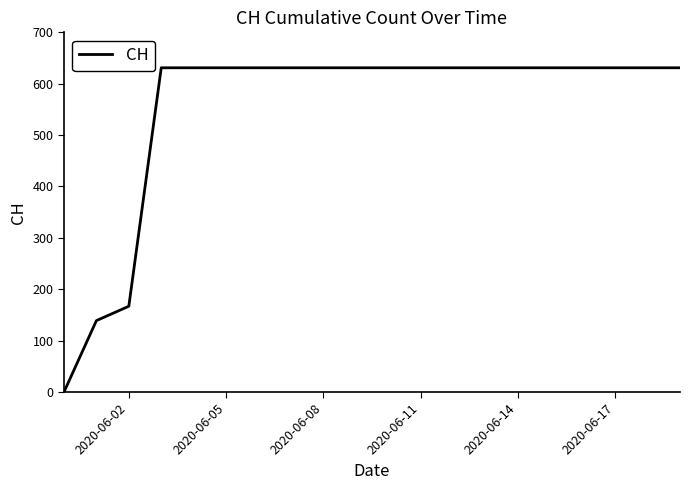

Reading left to right, extract all data points from this chart.

0	139	167	631	631	631	631	631	631	631	631	631	631	631	631	631	631	631	631	631